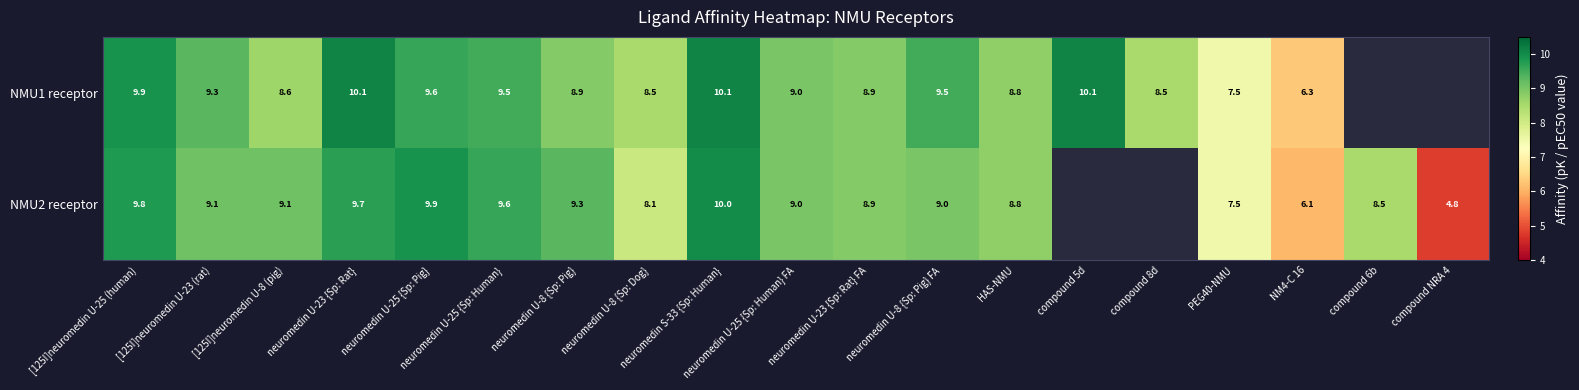

What is the sum of the NMU2 receptor values at neuromedin U-8 {Sp: Pig} FA and NM4-C 16?

15.1